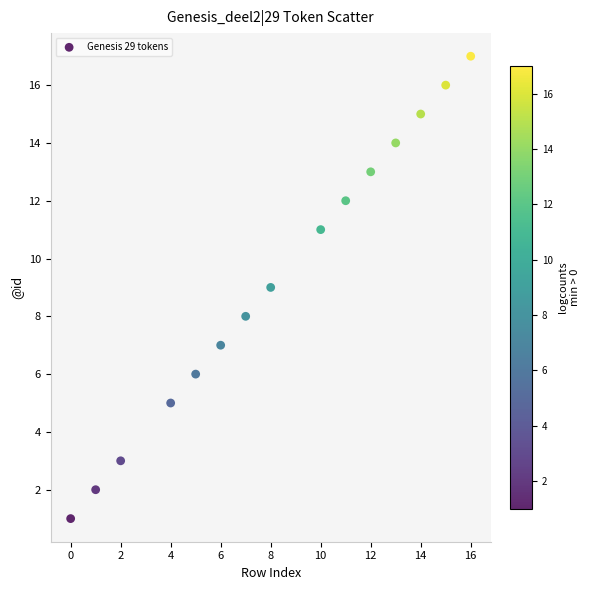

What is the range of X values (max minus min)?

16